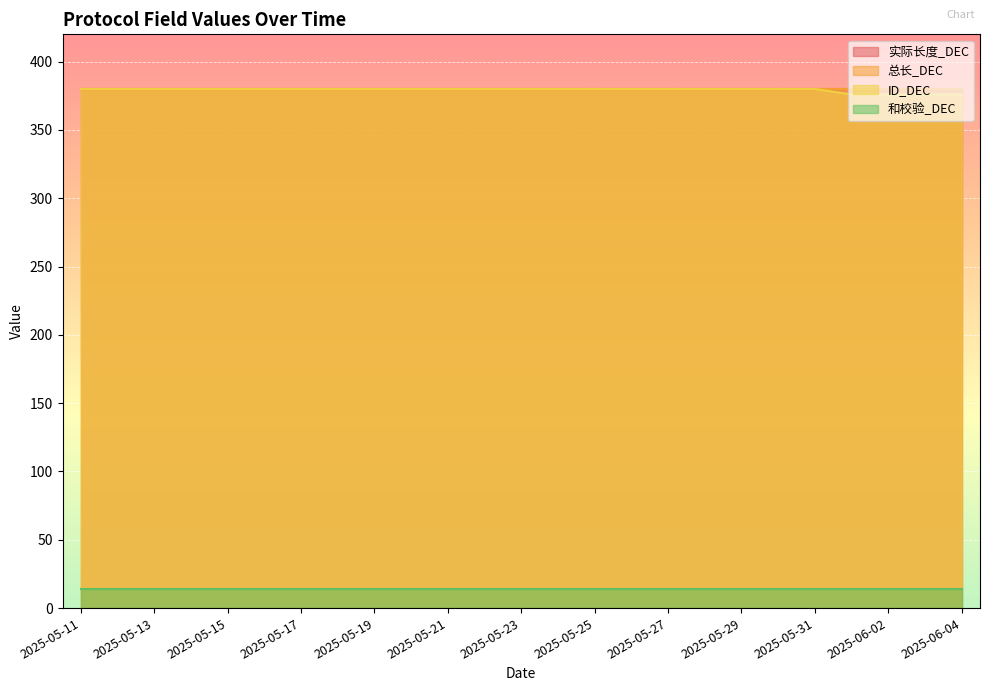

What is the difference between the ID_DEC values at 2025-05-11 and 2025-06-02?

4